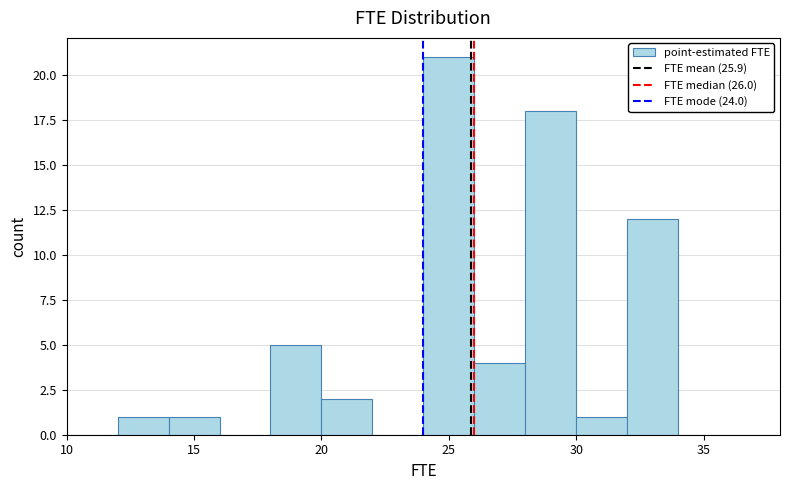

Reading left to right, transcribe this chart: for each bar, give the range it covers on the x-axis and its height. The values are not printed on the chart, so give them approximately, as read against the axis.

10 to 12: 0
12 to 14: 1
14 to 16: 1
16 to 18: 0
18 to 20: 5
20 to 22: 2
22 to 24: 0
24 to 26: 21
26 to 28: 4
28 to 30: 18
30 to 32: 1
32 to 34: 12
34 to 36: 0
36 to 38: 0